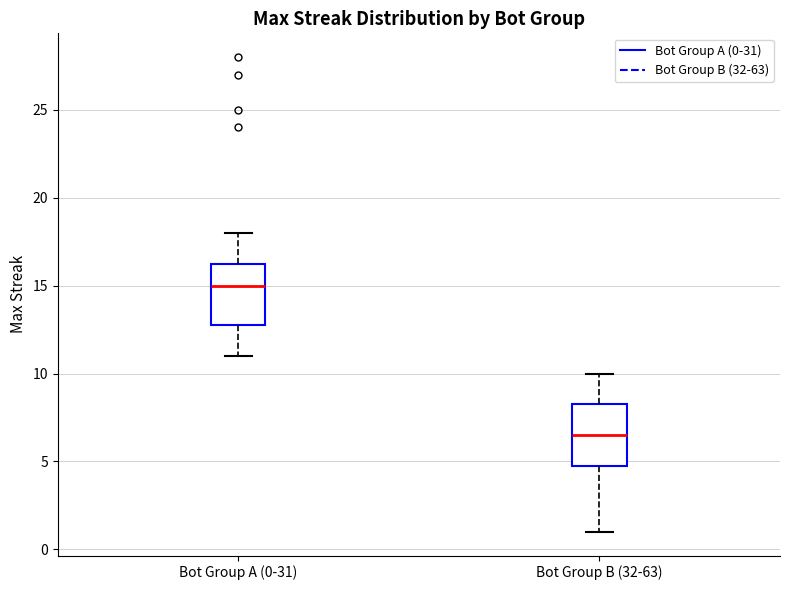

Which box's median line is the lowest?

Bot Group B (32-63)